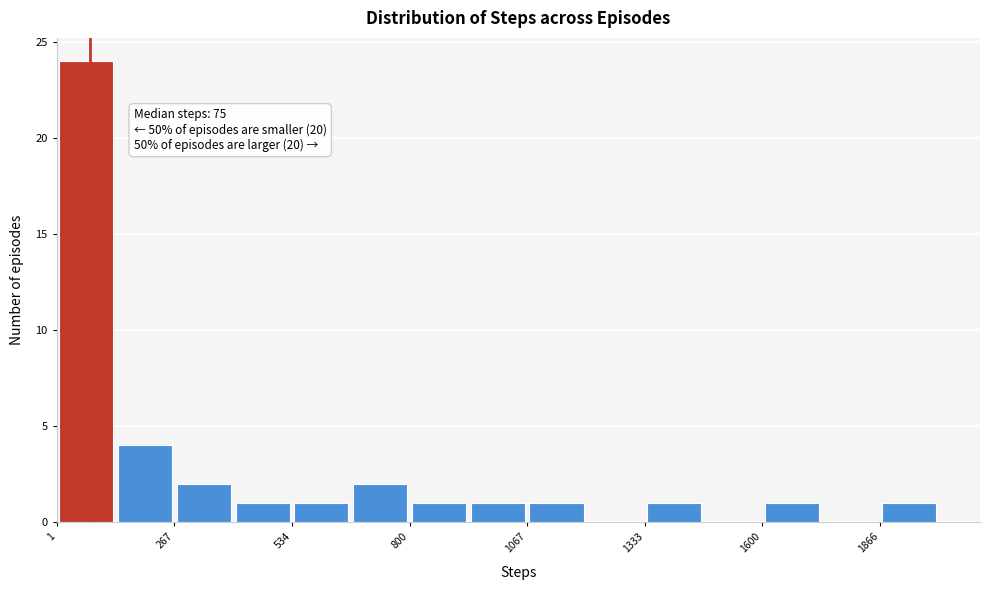

Read against the x-axis, roughly where is the centre of the tallest bar?

50